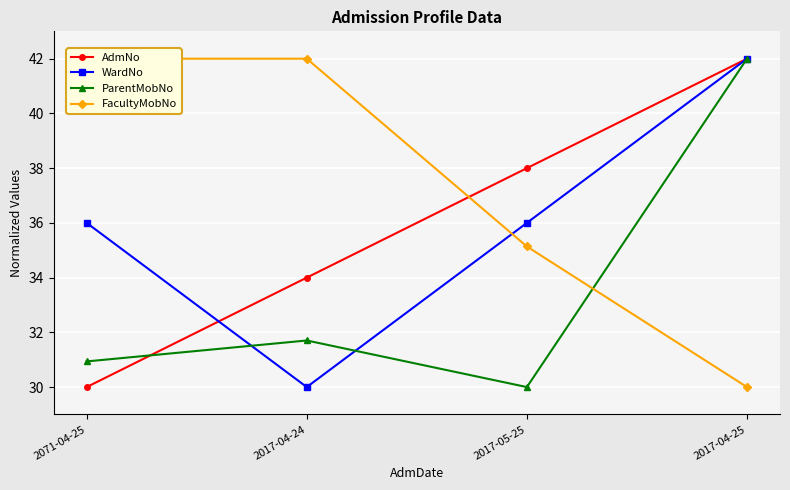

What is the sum of all FacultyMobNo values?

149.1